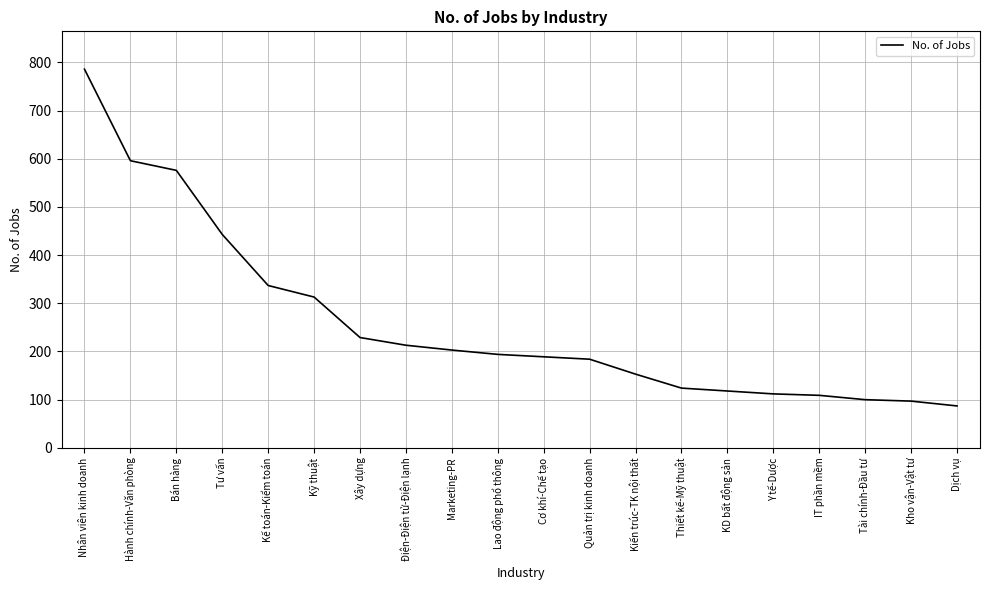

What is the maximum value shown in the chart?

786